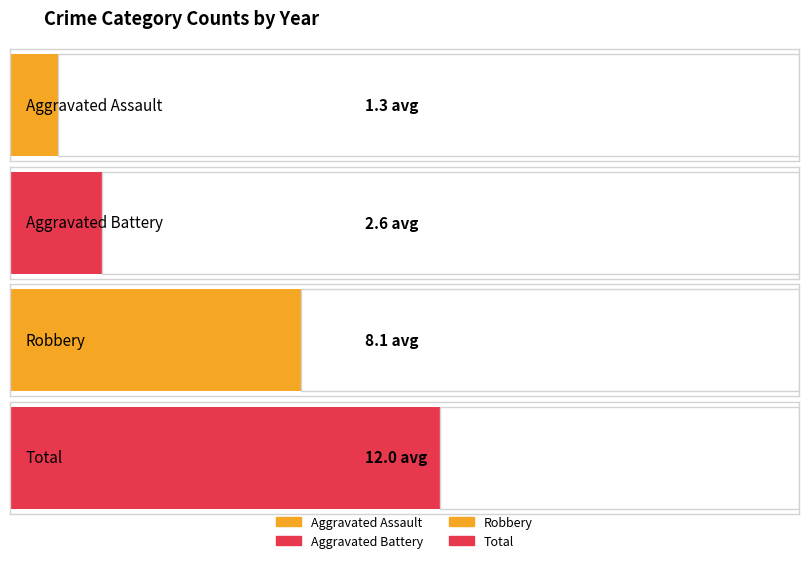

Reading left to right, extract all data points from this chart.

Aggravated Assault: 2015=2	2016=1	2017=2	2018=2	2019=1	2020=1	2021=1	2022=1	2023=1
Aggravated Battery: 2015=1	2016=3	2017=3	2018=2	2019=2	2020=2	2021=3	2022=4	2023=3
Robbery: 2015=19	2016=6	2017=7	2018=12	2019=8	2020=7	2021=4	2022=5	2023=5
Total: 2015=22	2016=11	2017=10	2018=16	2019=12	2020=10	2021=8	2022=10	2023=9